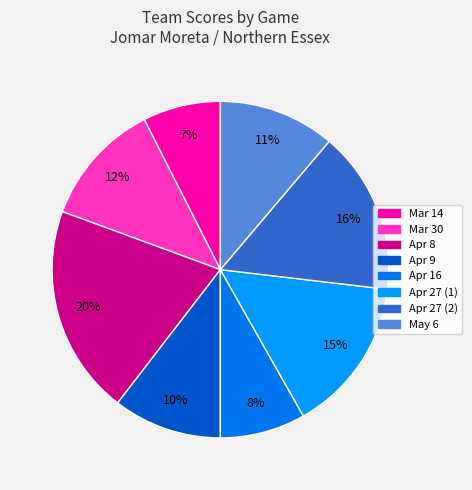

Is there any slice that represents more than half of the pie?

No